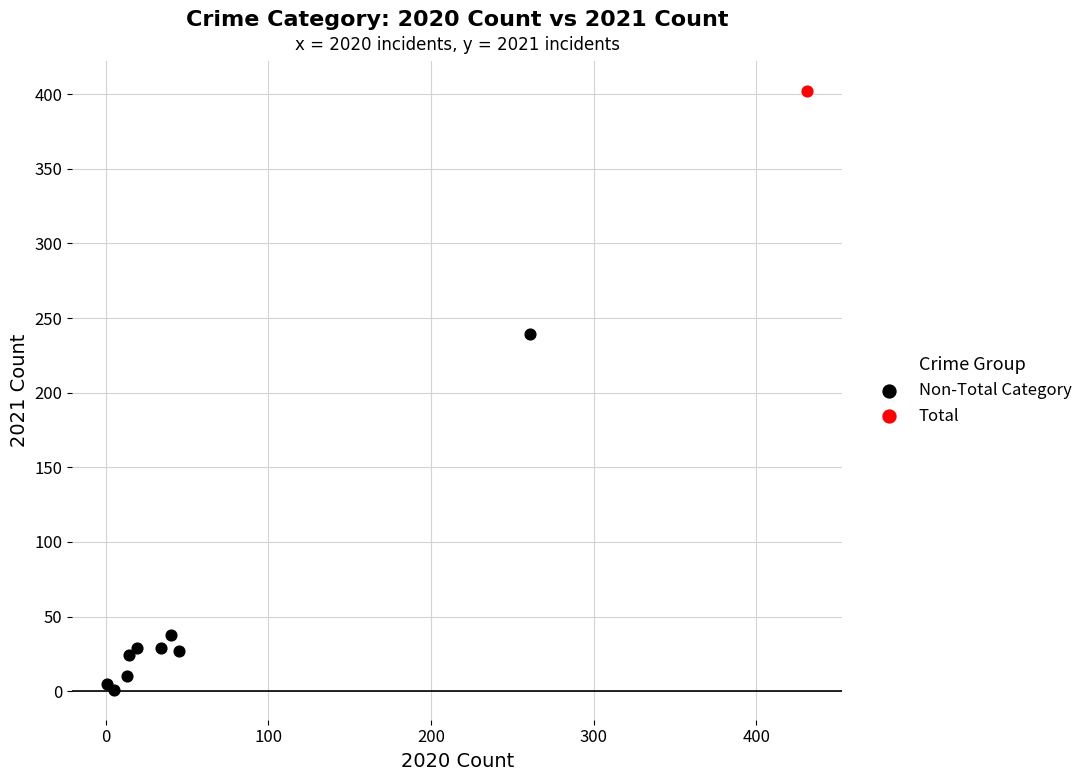

What are all the series names shown in the legend?

Non-Total Category, Total